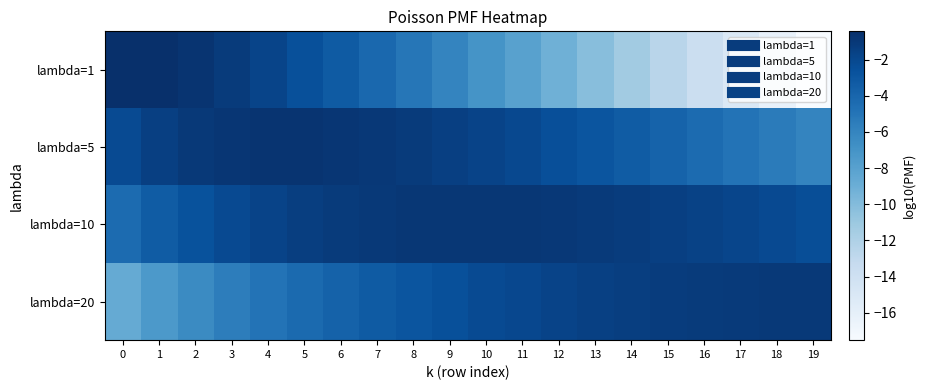

What is the spread (max minus min) of values at 16?

12.6